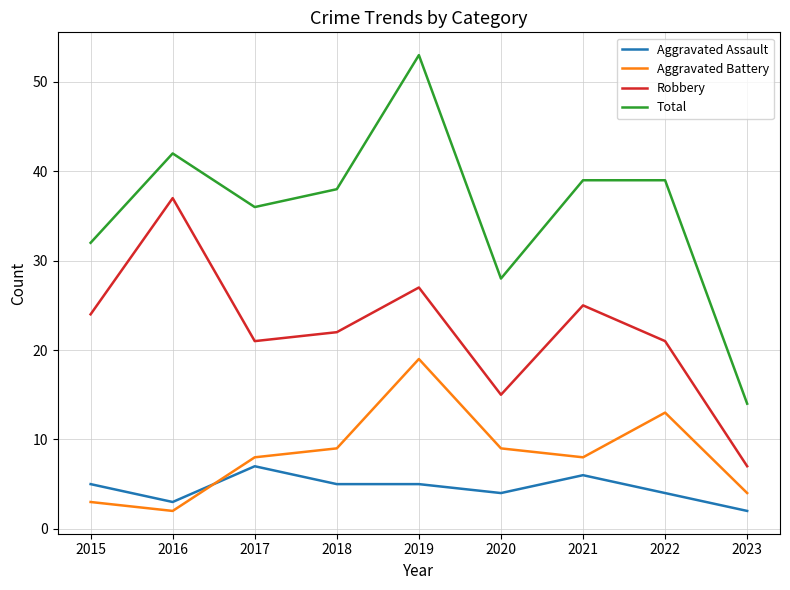

What is the sum of all Aggravated Battery values?

75